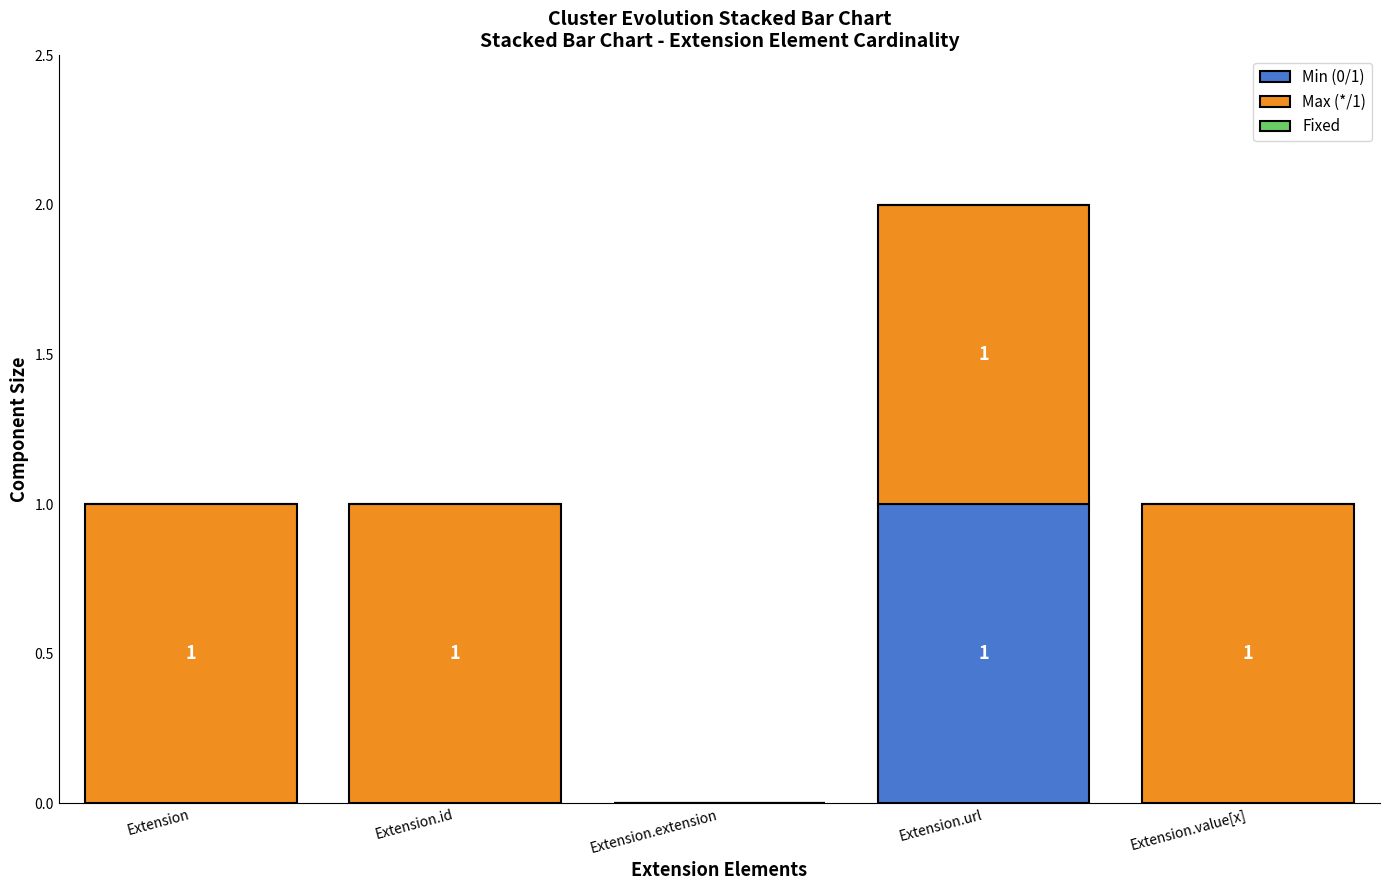

How many categories are shown in the chart?

5